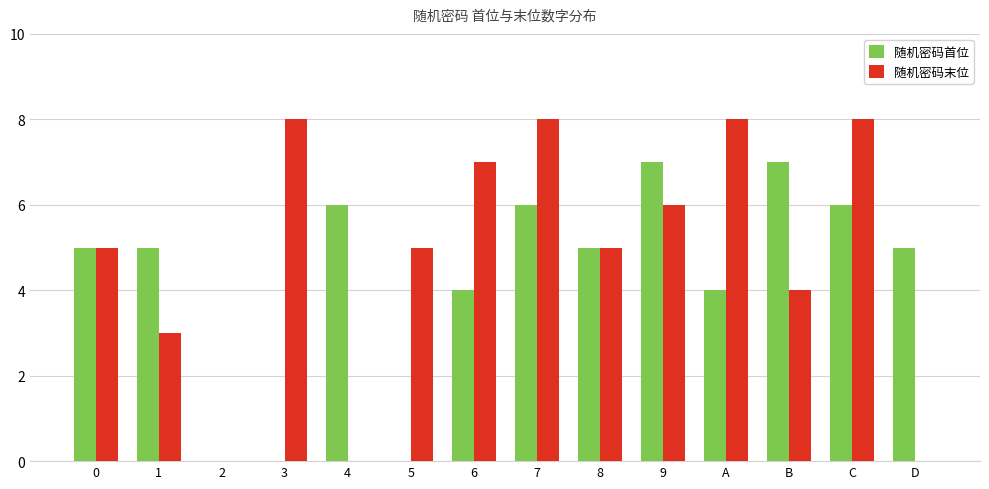

Which series has the largest range (max minus min)?

随机密码末位